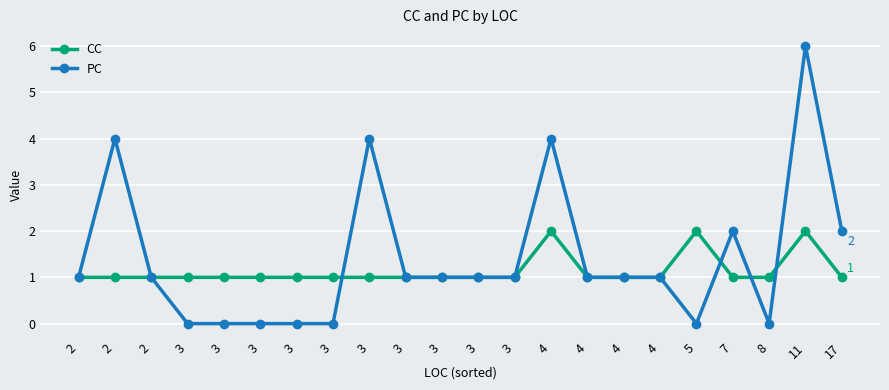

How many lines are shown in the chart?

2